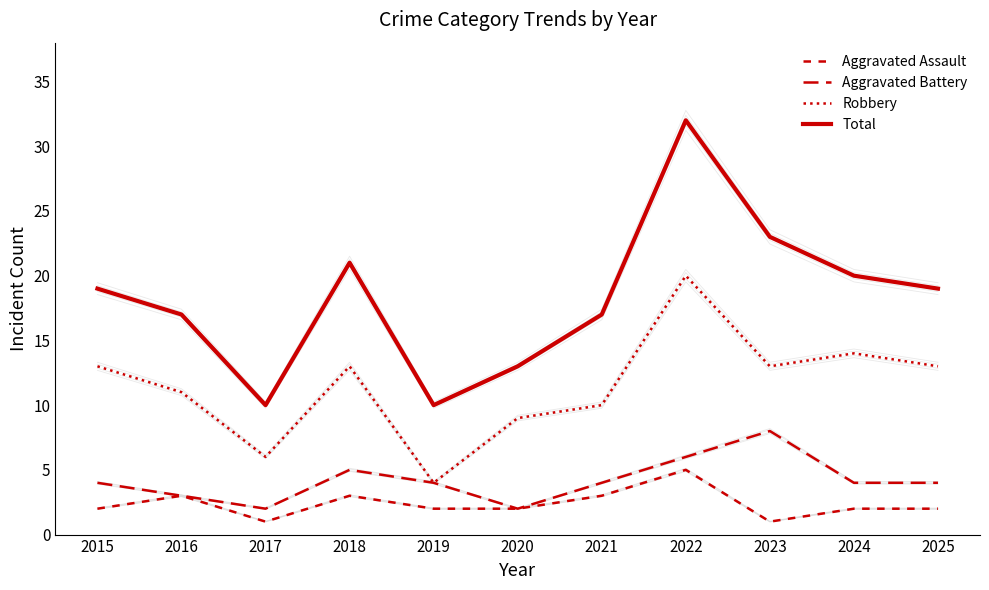

What is the average value of the Total series?

18